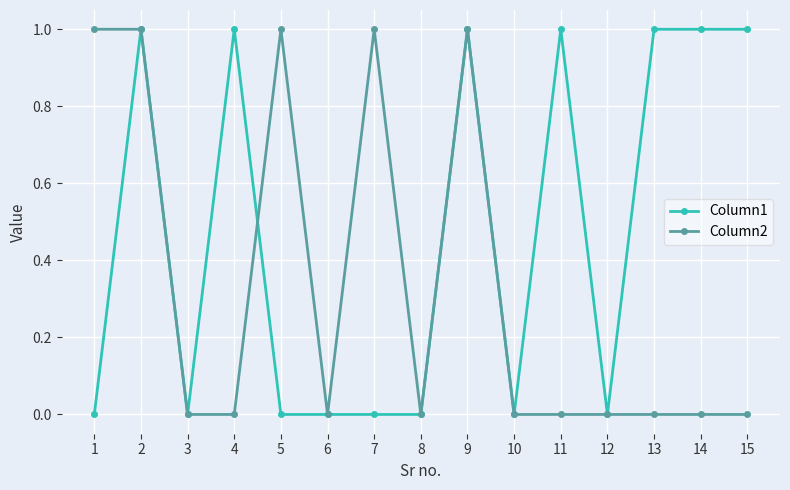

What is the difference between the Column2 values at 5 and 15?

1